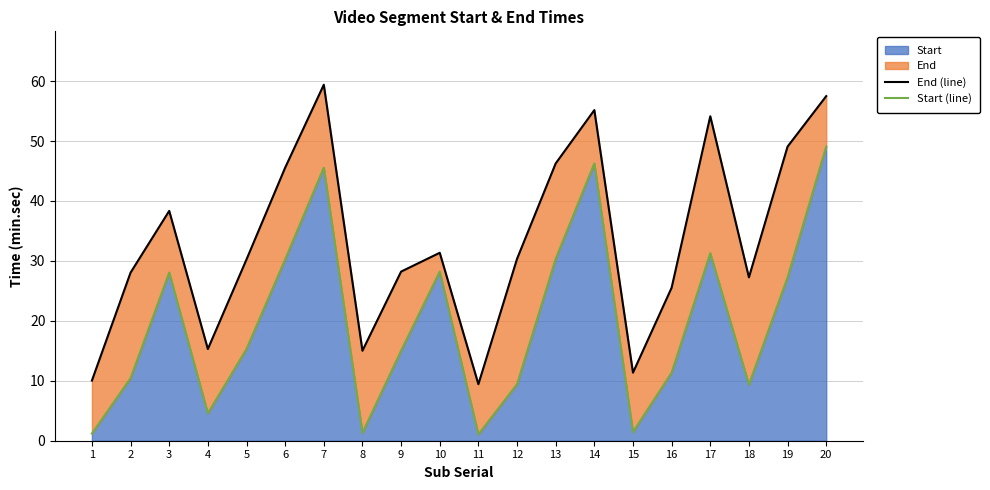

Which series has the largest range (max minus min)?

End (line)